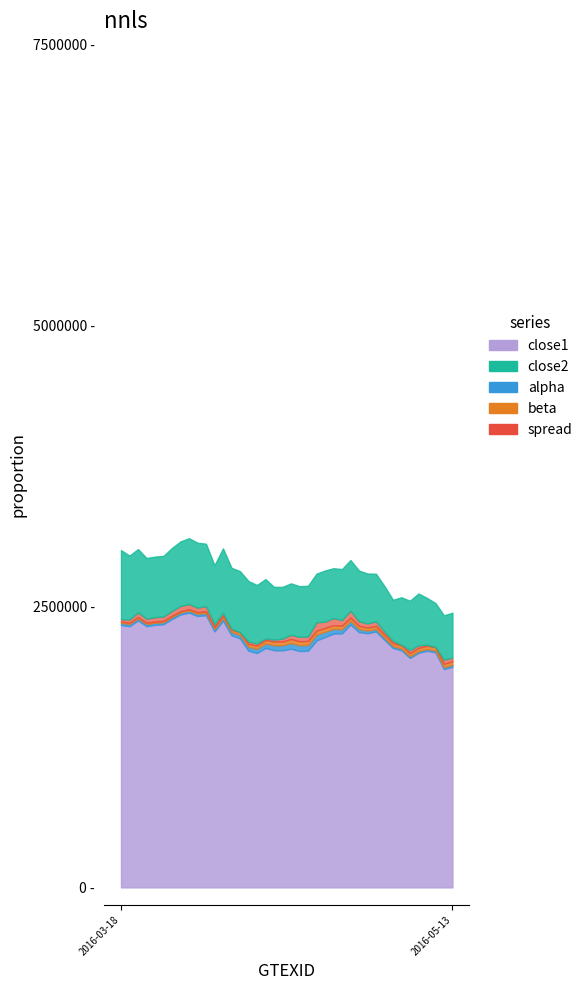

Between which two adjacent categories do spread and beta first intersect?

2016-04-04 and 2016-04-05